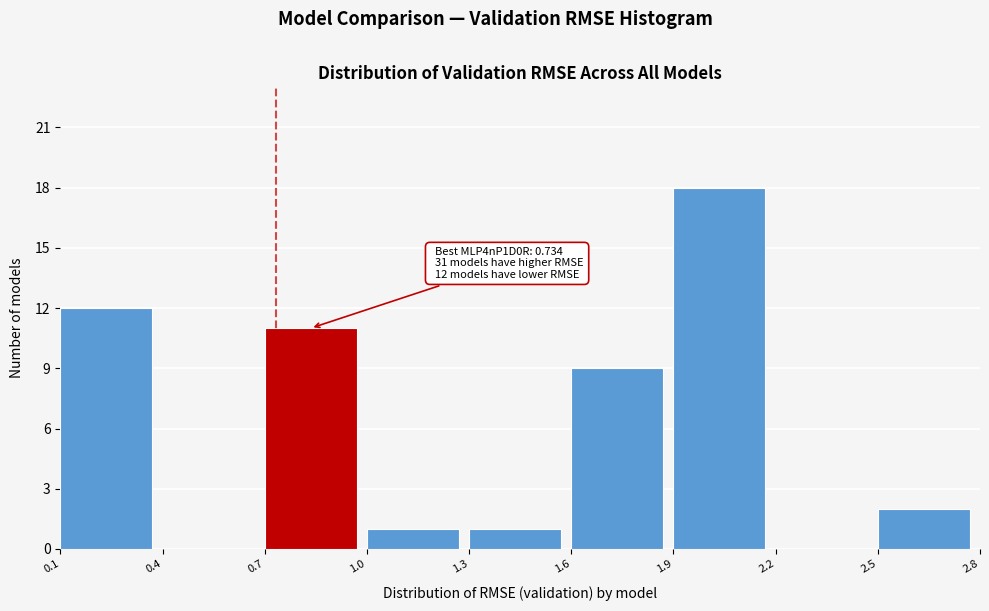

Which range on the x-axis has the tallest bar?

1.9 to 2.2